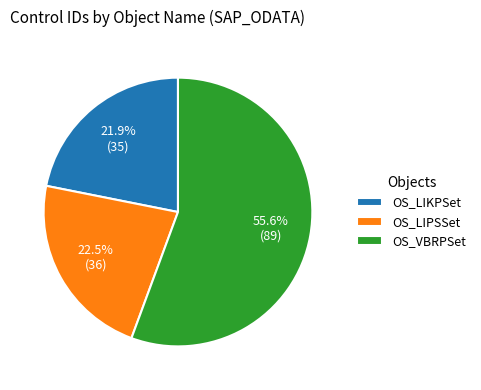

What is the total percentage of OS_VBRPSet and OS_LIKPSet?

77.5%